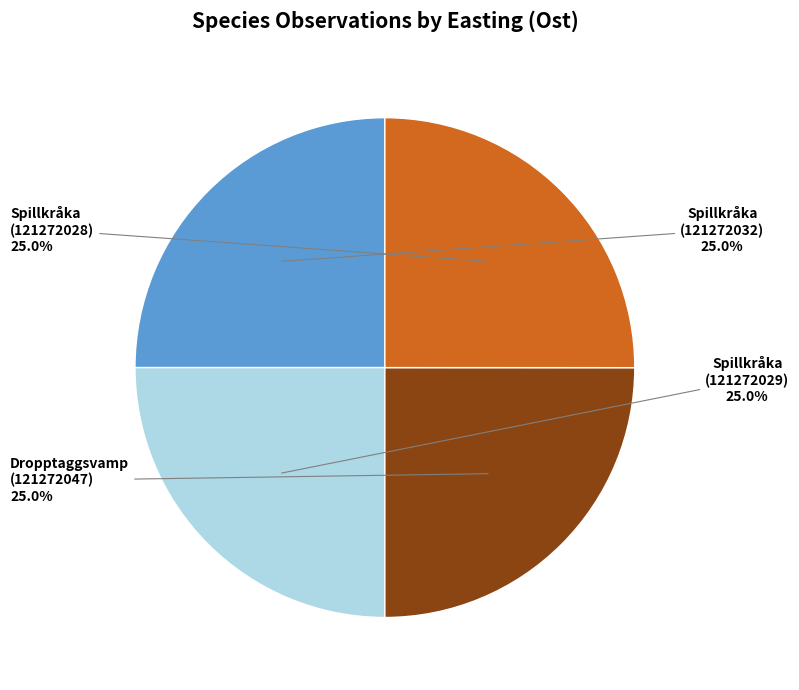

True or false: Dropptaggsvamp (121272047) accounts for 25% of the total.

True